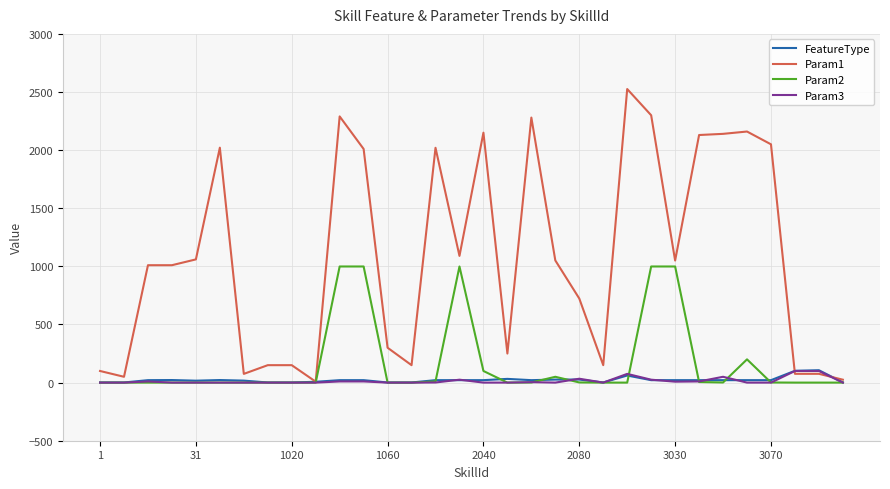

Which series has the widest spread of values?

Param1